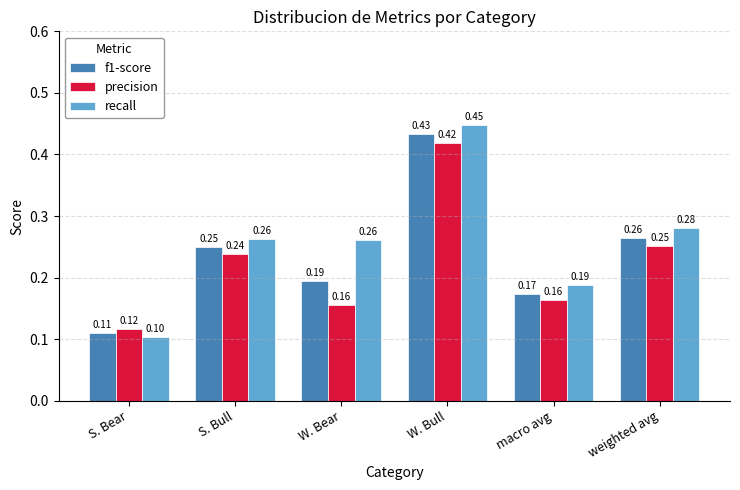

At which label is recall closest to 0?

S. Bear